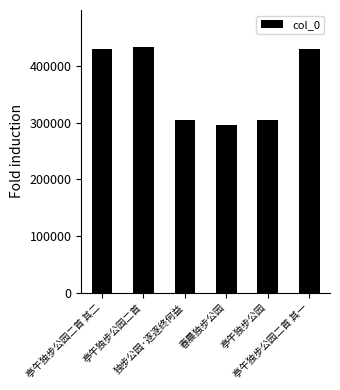

What is the sum of all values?

2194710